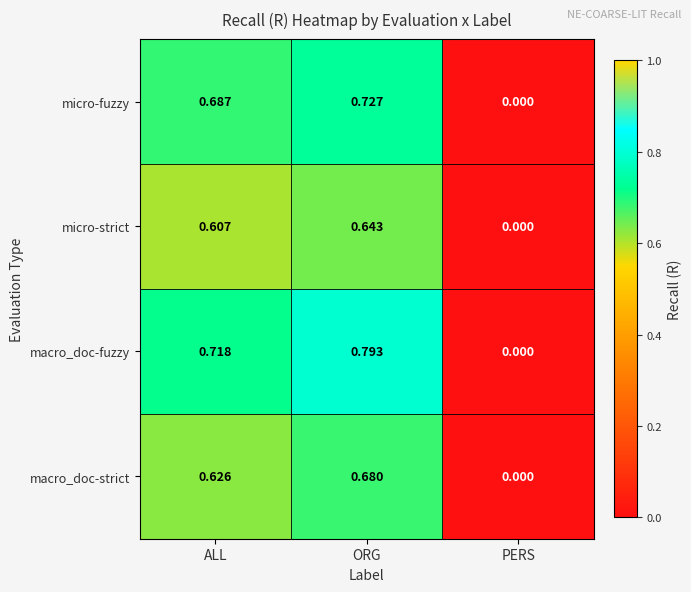

Which series has the largest total across all categories?

macro_doc-fuzzy